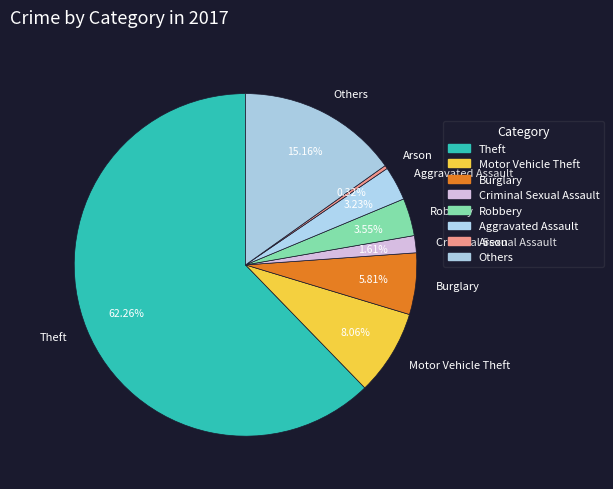

Which has a higher value, Aggravated Assault or Criminal Sexual Assault?

Aggravated Assault